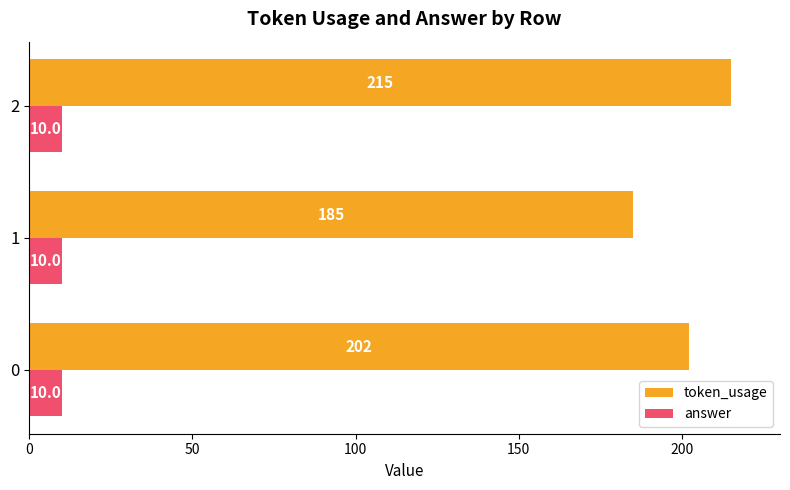

What is the lowest value of the token_usage series?

185